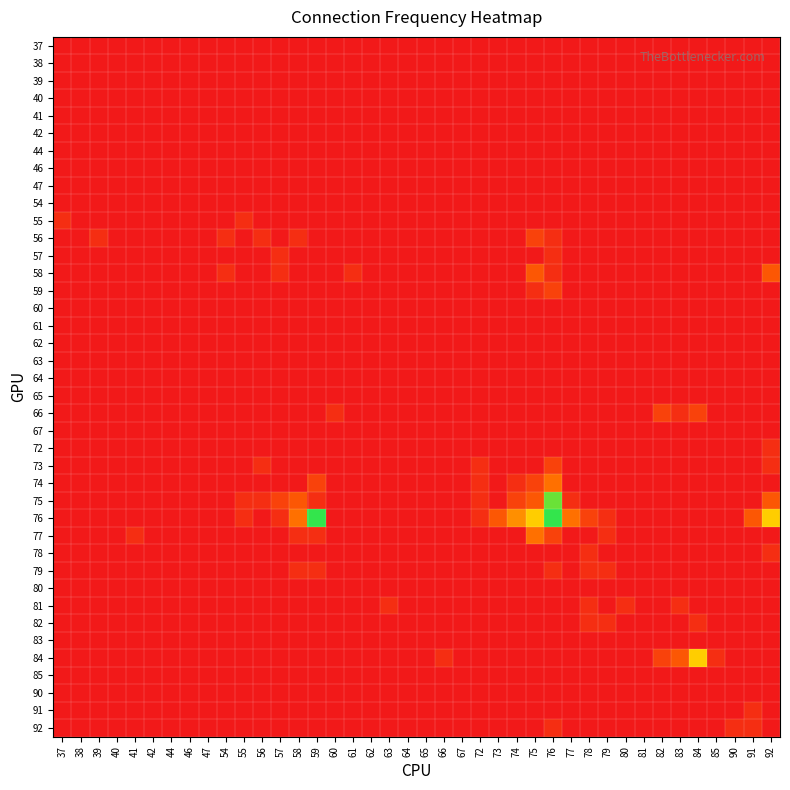

At which category does the chart reach its minimum across all series?

37